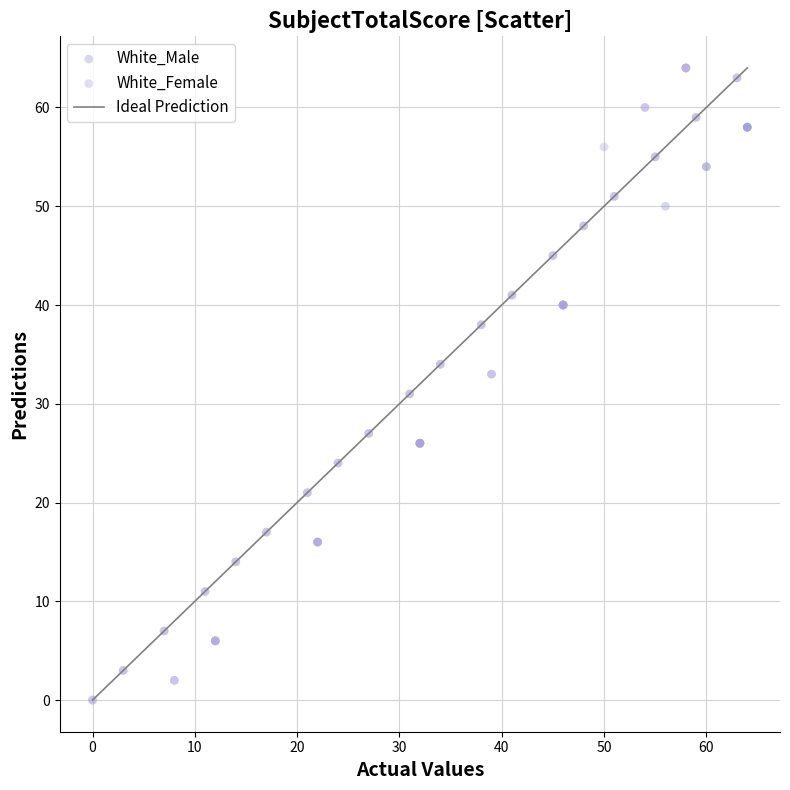

Which series has the widest spread of Y values?

White_Female